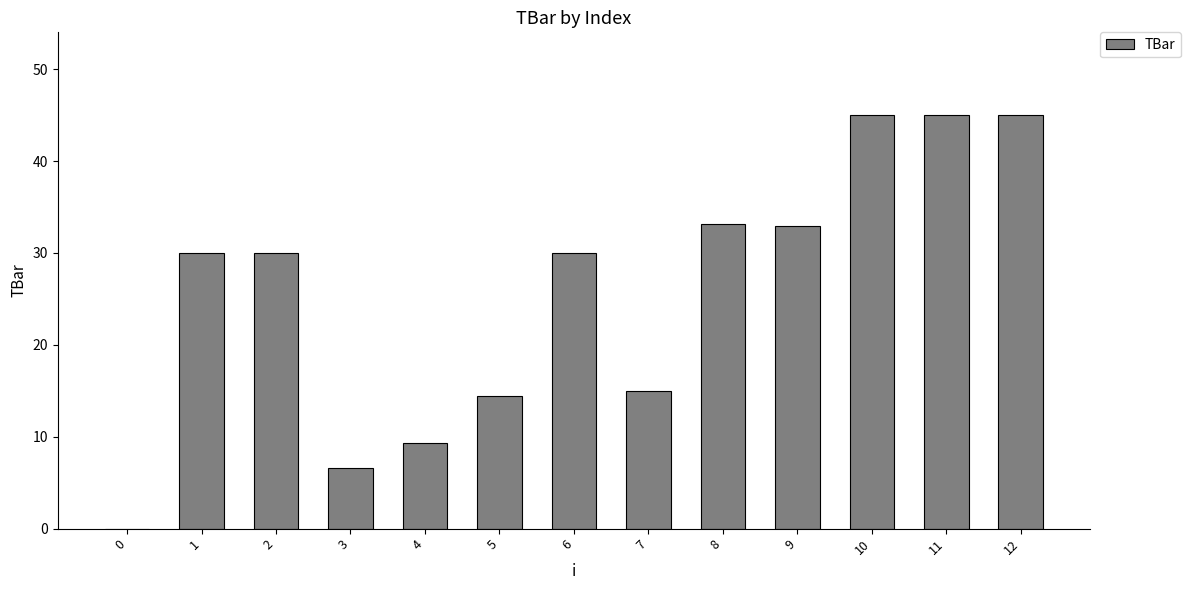

True or false: the data shows 9.3 at 4.

True